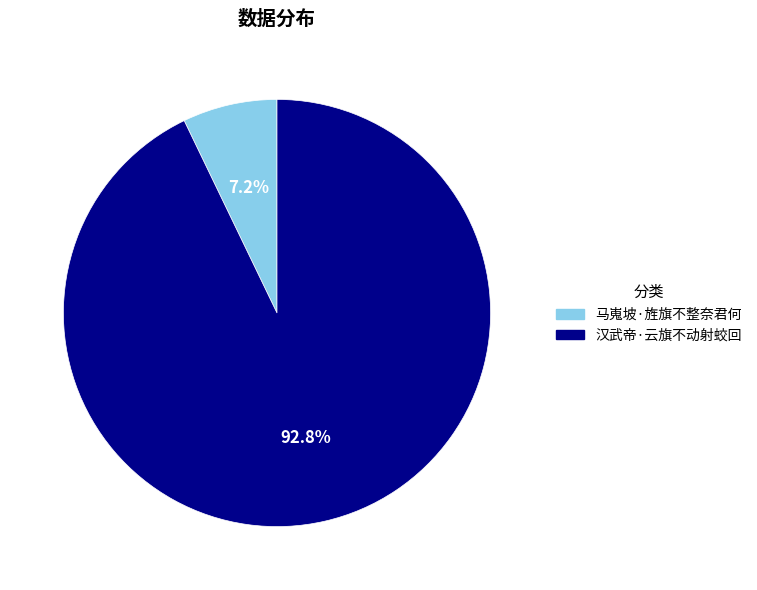

To the nearest percent, what portion does 马嵬坡·旌旗不整奈君何 represent?

7%